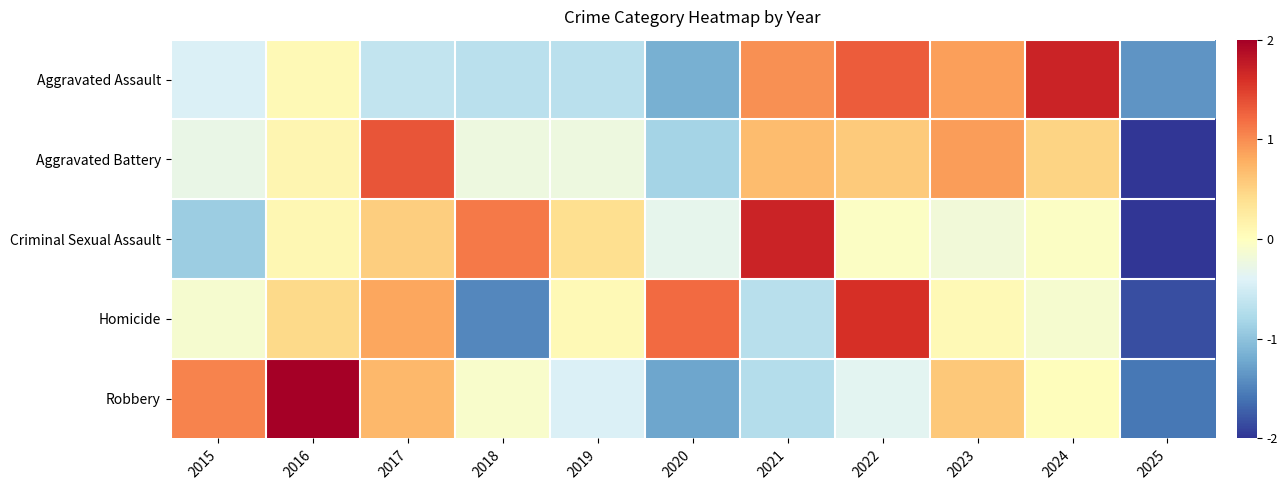

At which category is the sum across all series the highest?

2022